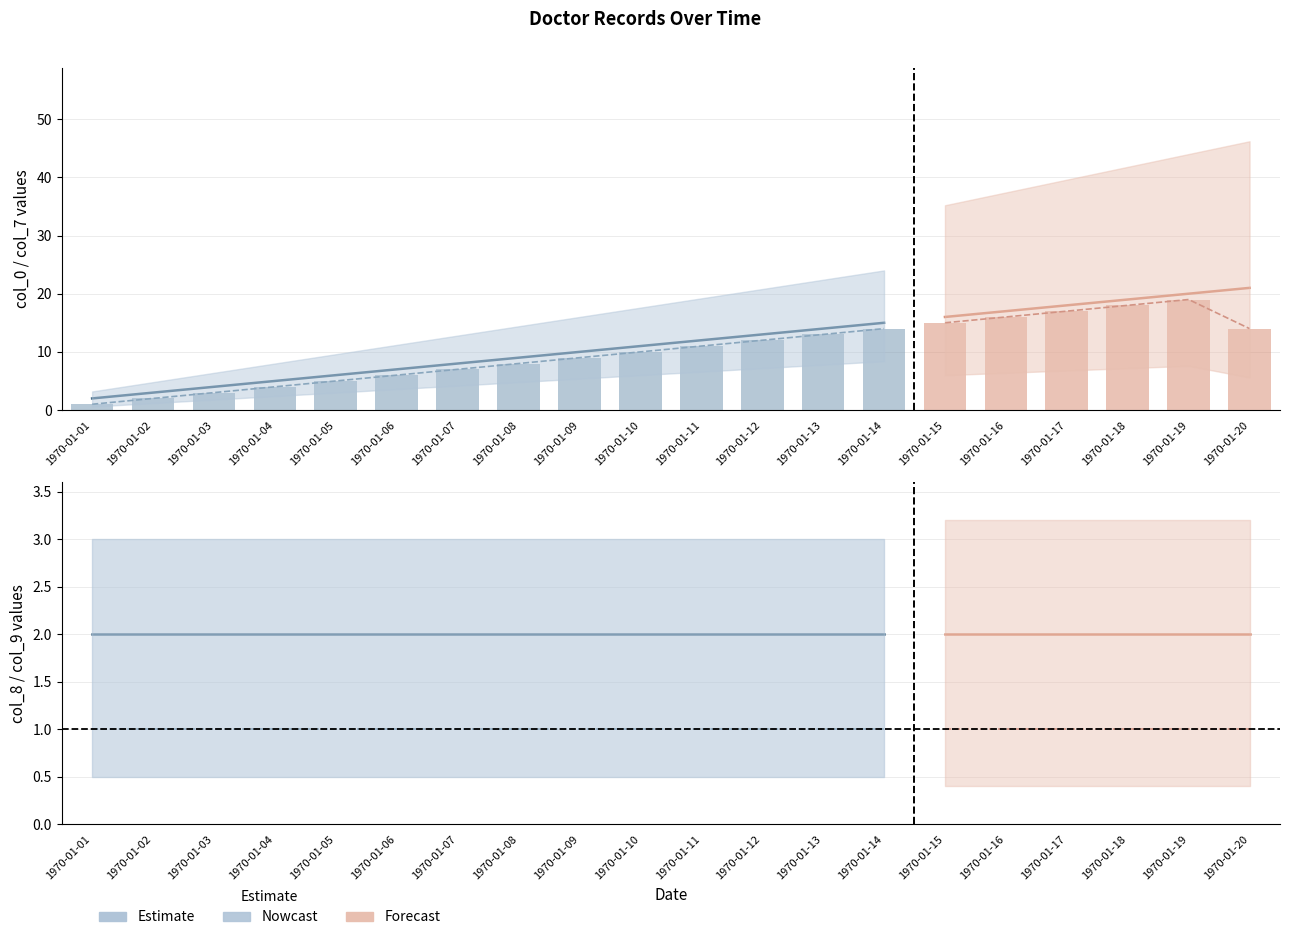

Which category has the lowest value in the col_9 series?

1970-01-01